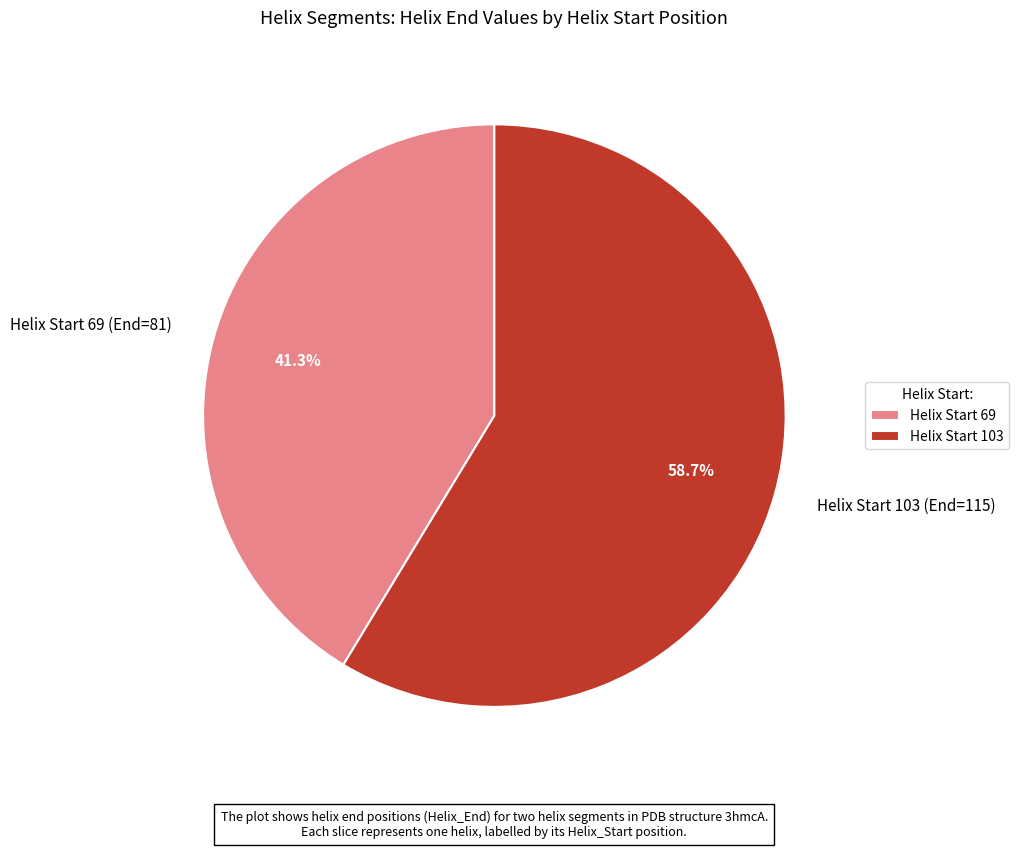

Does any single category account for the majority?

Yes